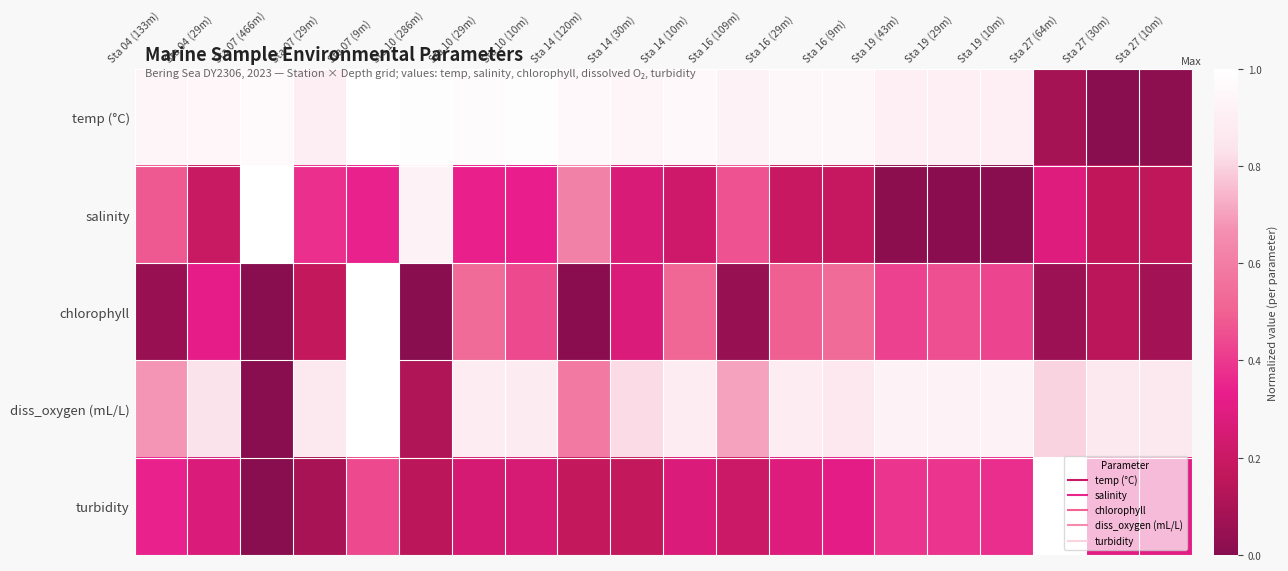

How many categories are shown in the chart?

20